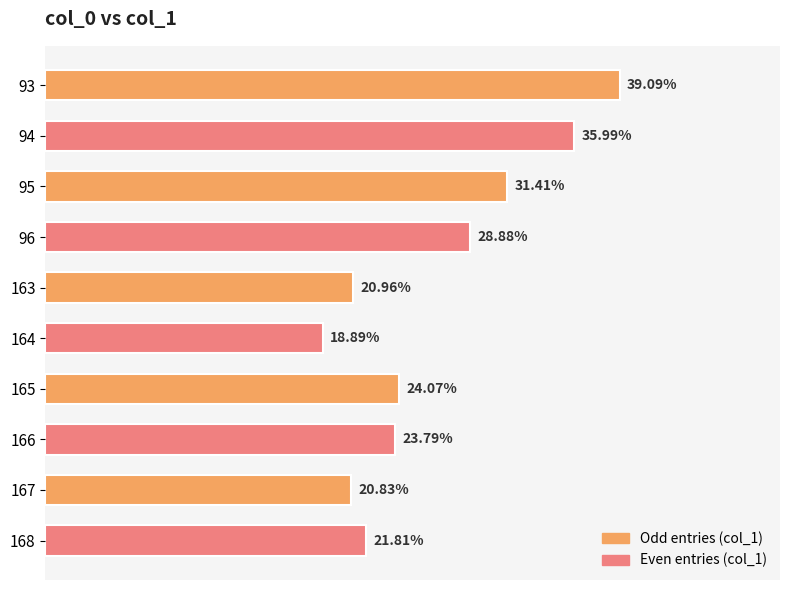

Are the bars horizontal?

Yes